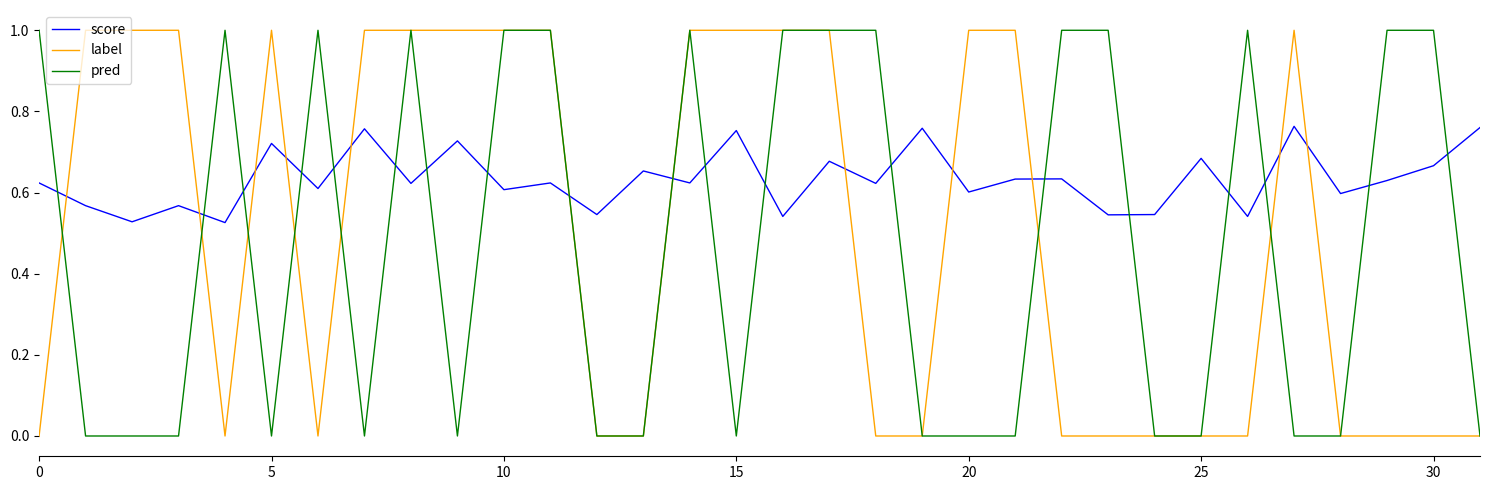

What is the maximum value for pred?

1.0